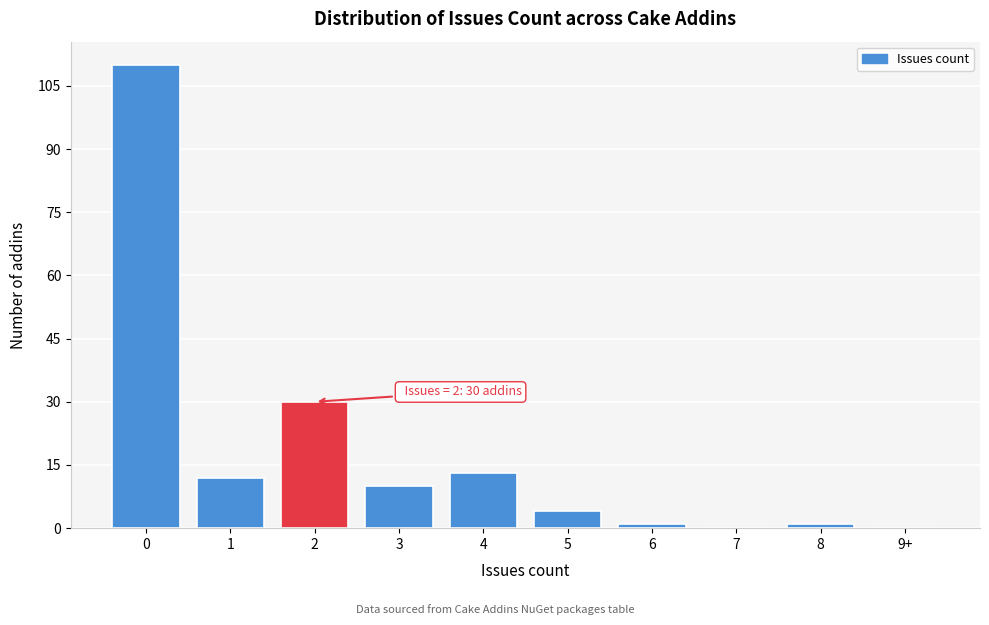

Reading left to right, what are all the values shown in this chart?

0=110	1=12	2=30	3=10	4=13	5=4	6=1	7=0	8=1	9+=0